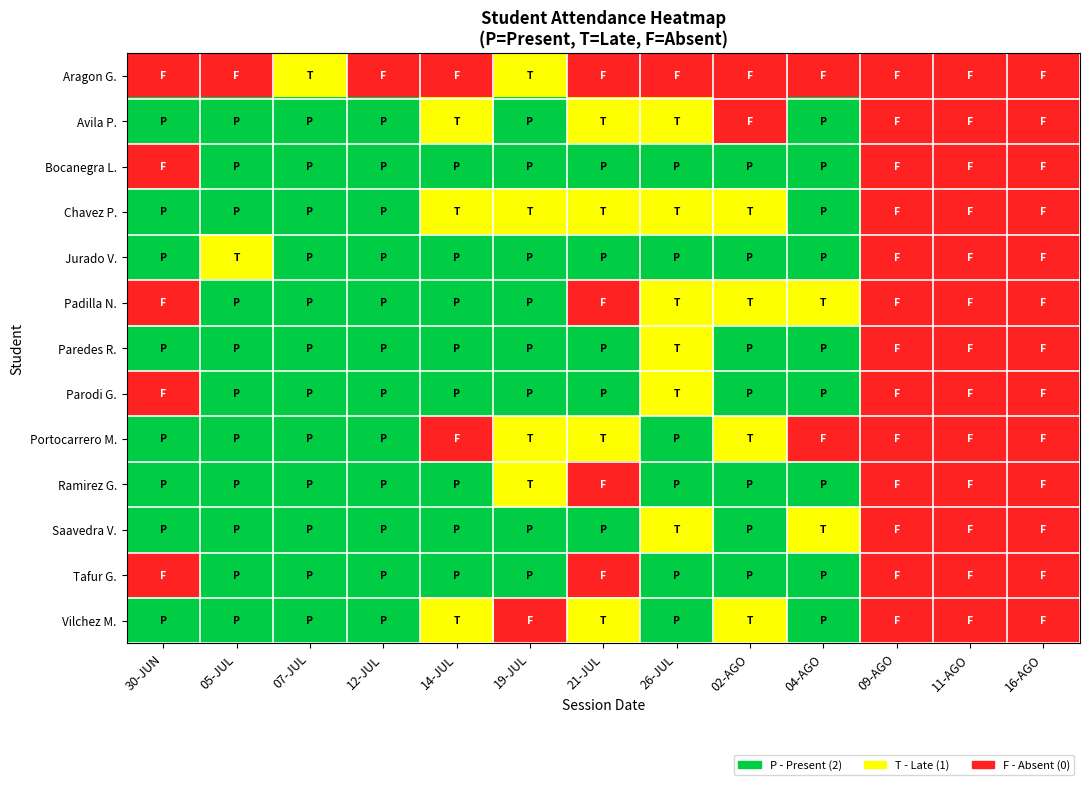

At which category is the sum across all series the highest?

07-JUL